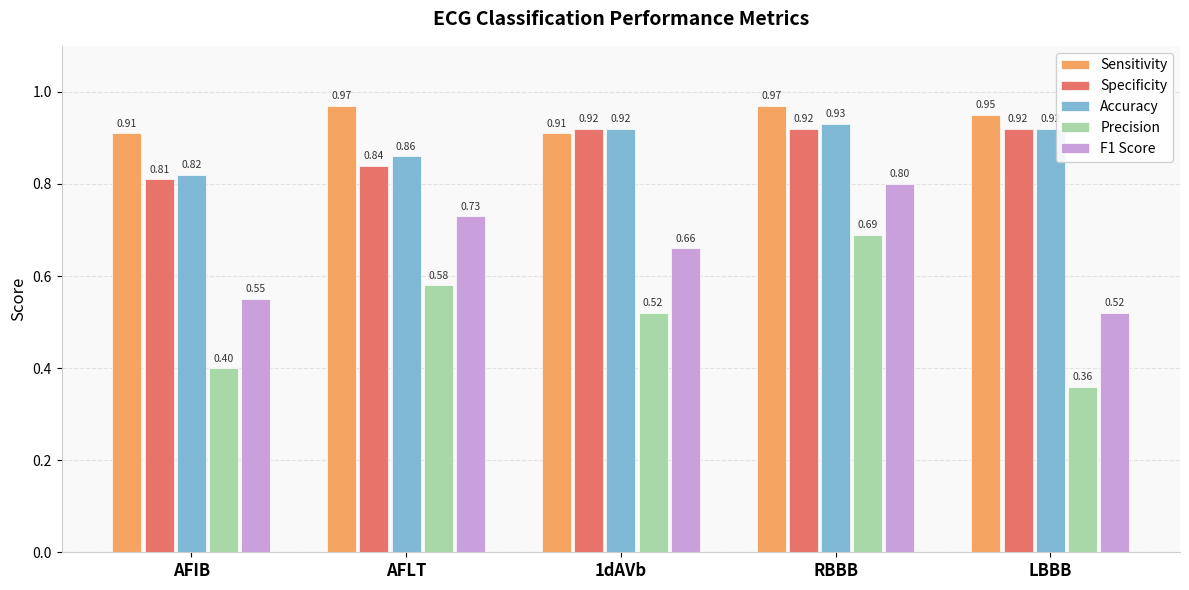

What is the difference between the highest and lowest values at RBBB?

0.3